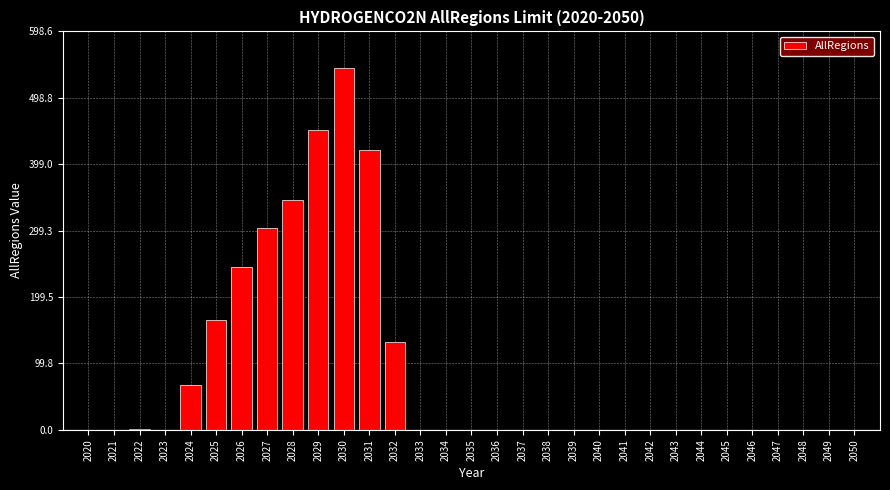

What is the maximum value shown in the chart?

544.1